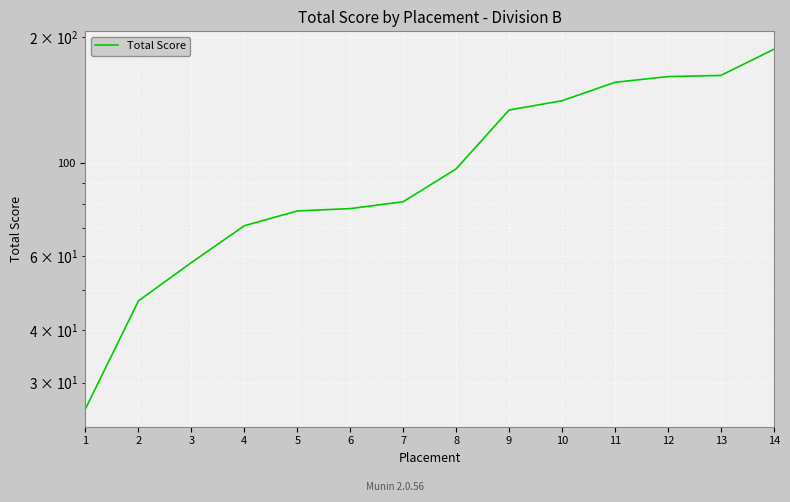

What is the ratio of the value at 2 to the value at 10?

0.3